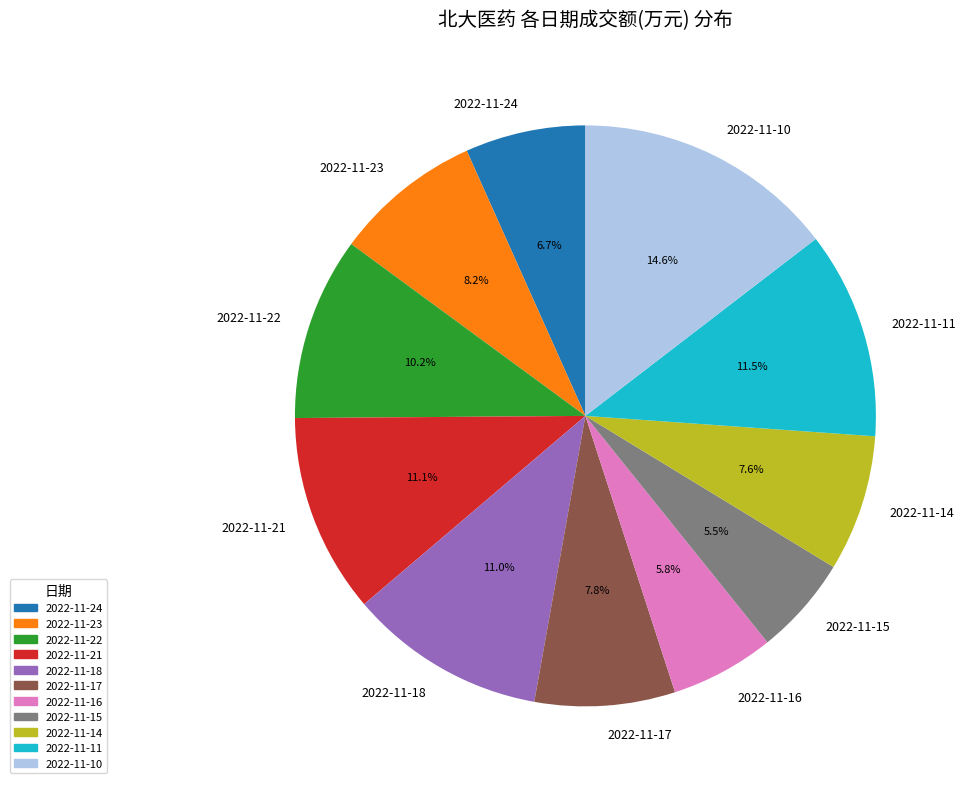

Which category has the biggest portion of the pie?

2022-11-10